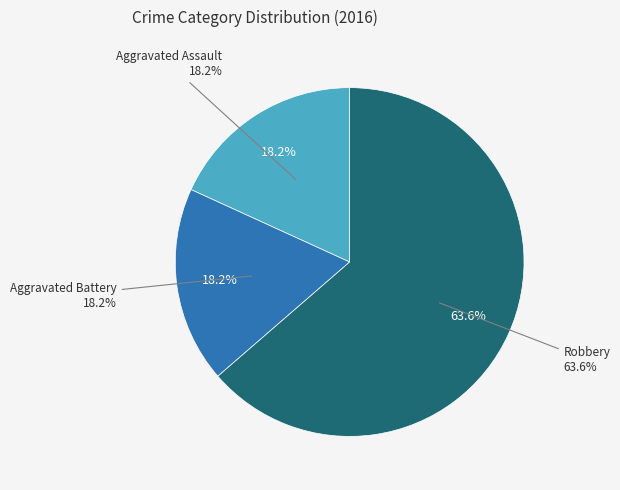

To the nearest percent, what percentage of the pie is Robbery?

64%